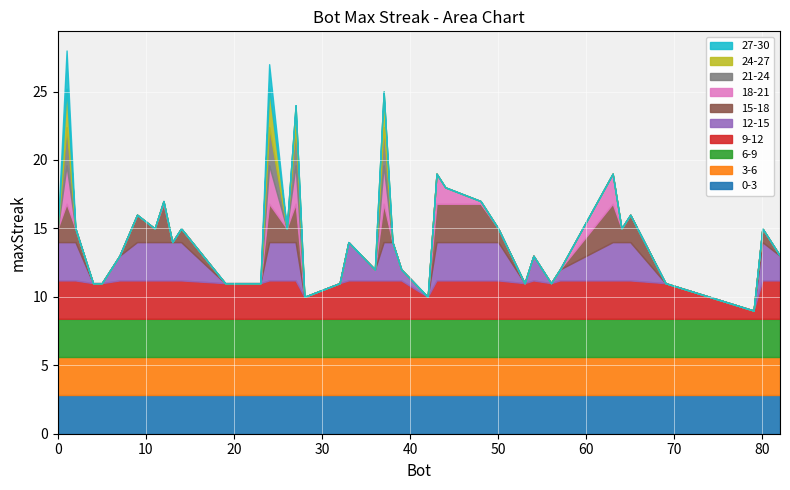

Approximately how many times larger is the value at 56 compared to 1?

0.4